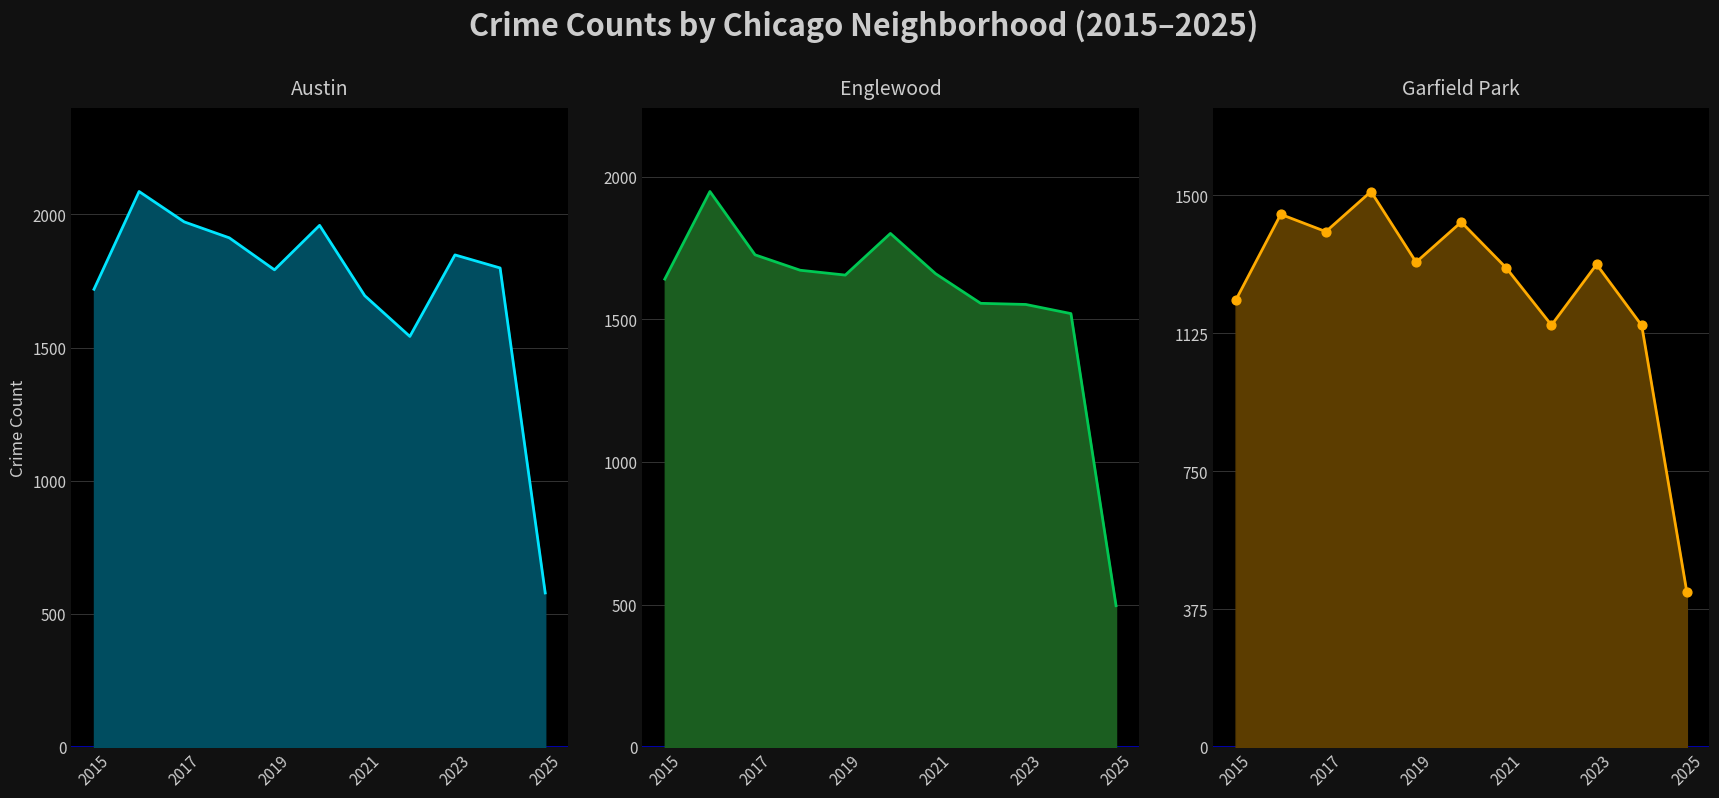

Which series has the largest total across all categories?

Austin